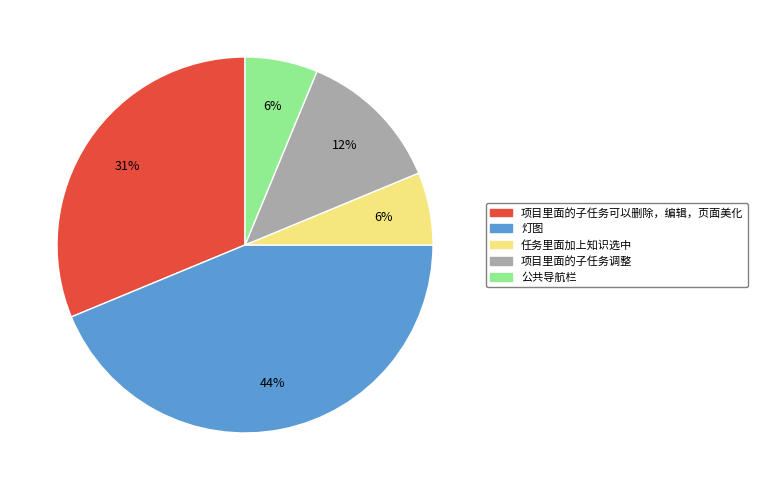

The 任务里面加上知识选中 slice represents 6% of the pie. True or false?

True